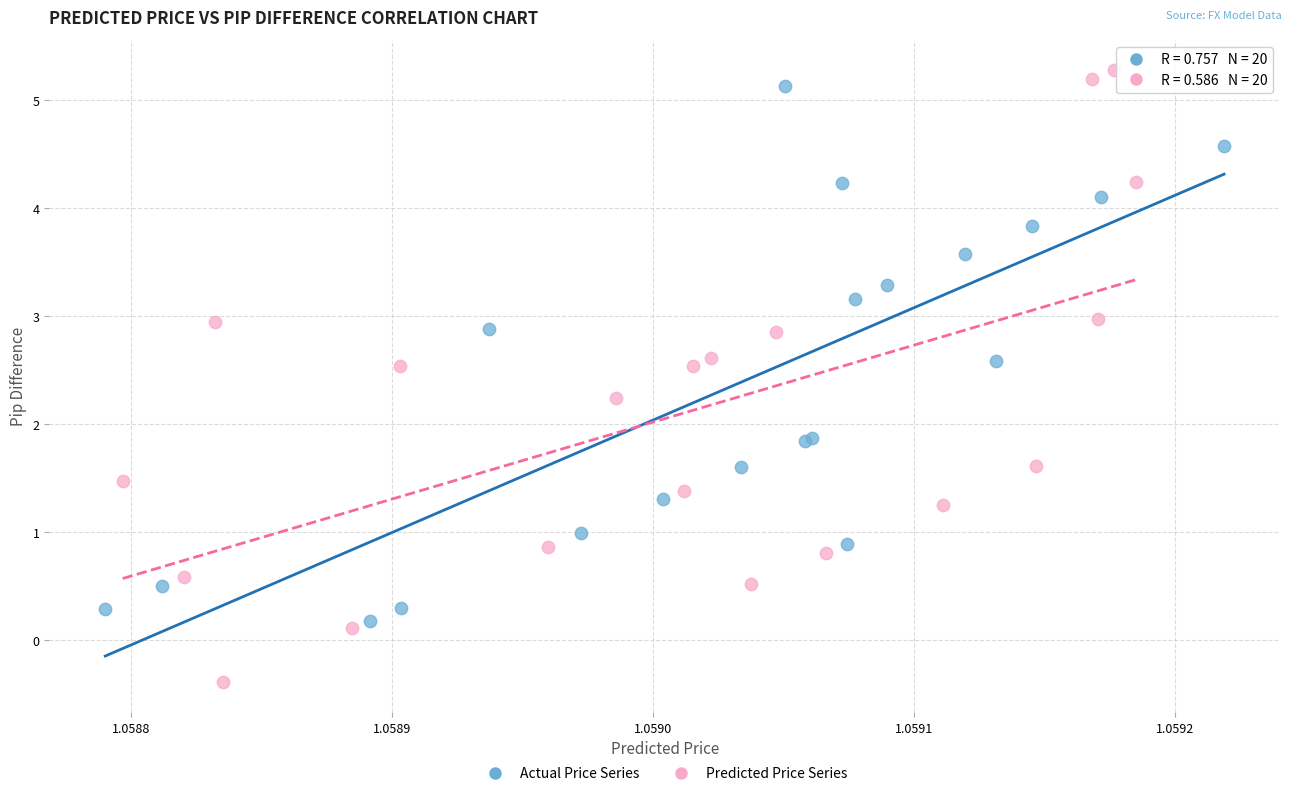

Which series contains the lowest Y value?

Predicted Price Series